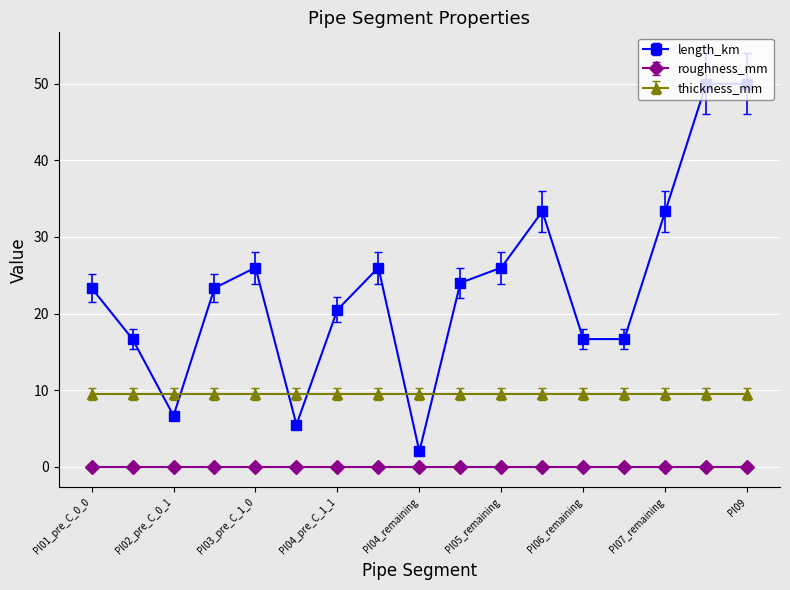

Which series has the largest total across all categories?

length_km